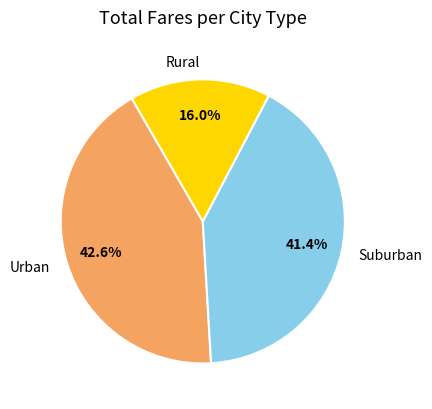

Which has a higher value, Rural or Urban?

Urban